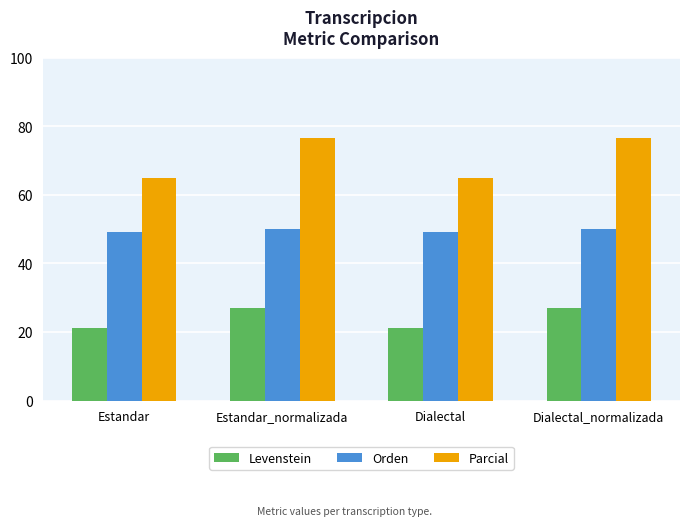

What is the minimum value shown in the chart?

21.3